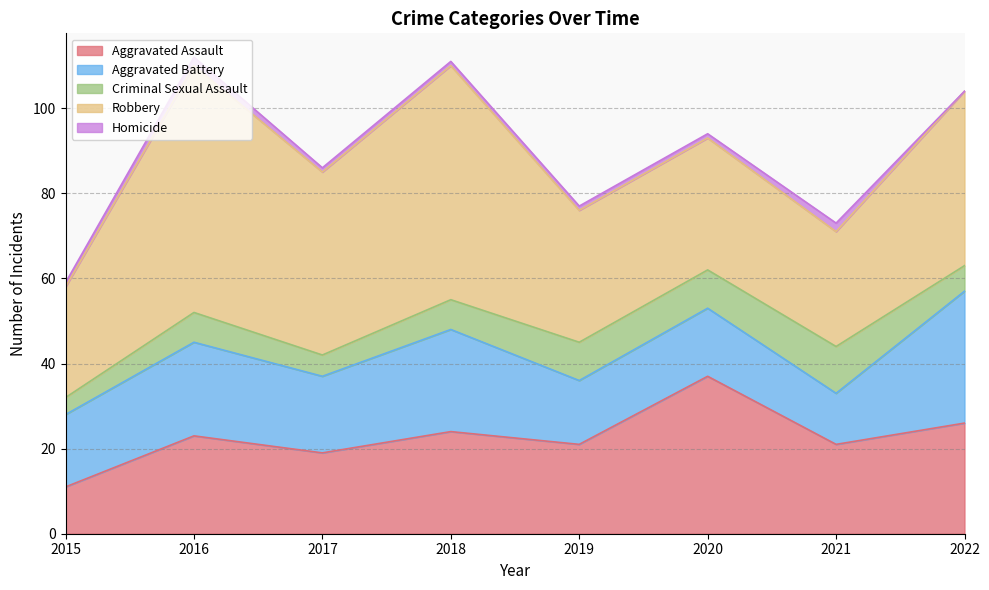

Is the value of Criminal Sexual Assault at 2016 greater than the value of Homicide at 2021?

Yes